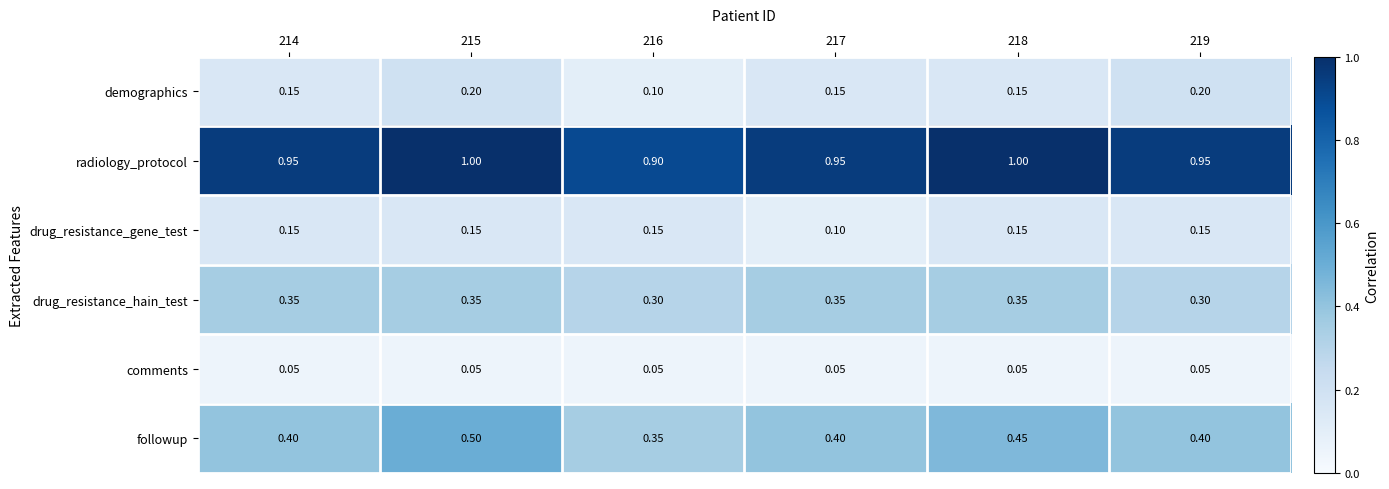

Which series has the largest total across all categories?

radiology_protocol